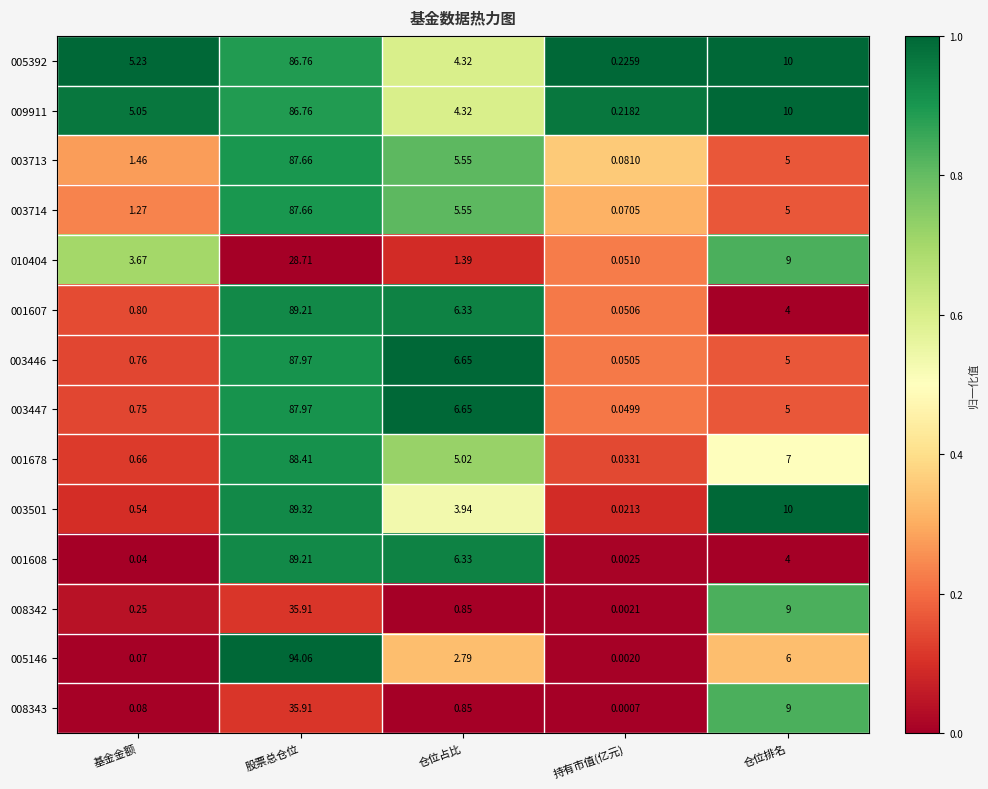

Where is 001678 nearest to the value 44?

仓位排名